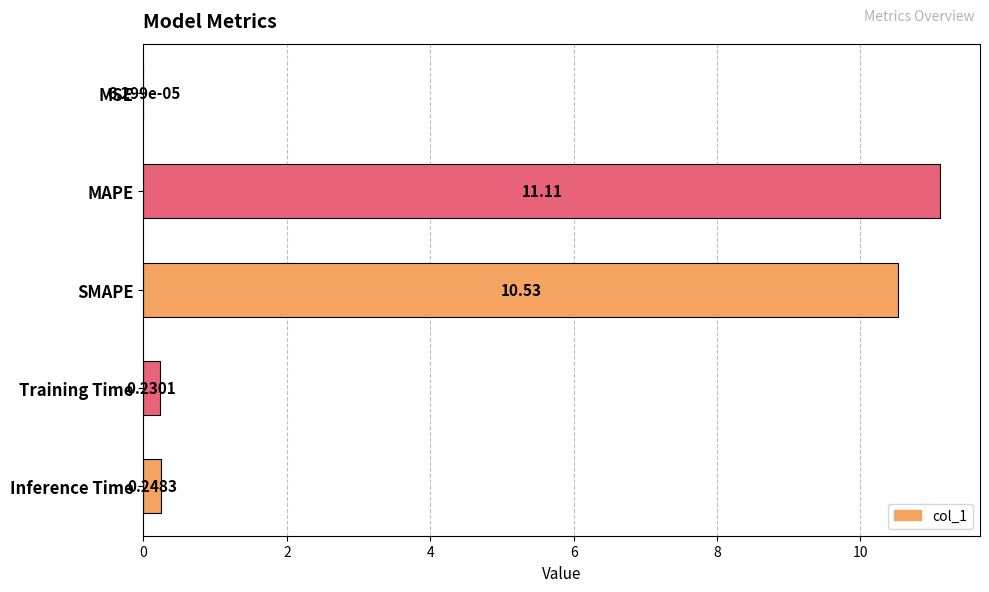

What is the sum of the values at Inference Time and SMAPE?

10.8